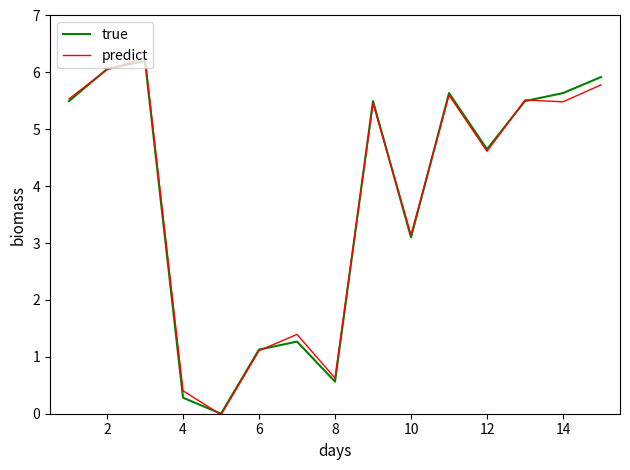

Which series has the widest spread of values?

predict